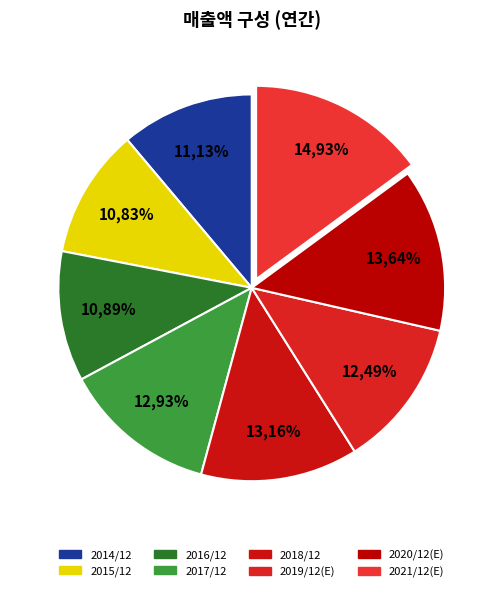

What is the ratio of the value at 2015/12 to the value at 2014/12?

1.0